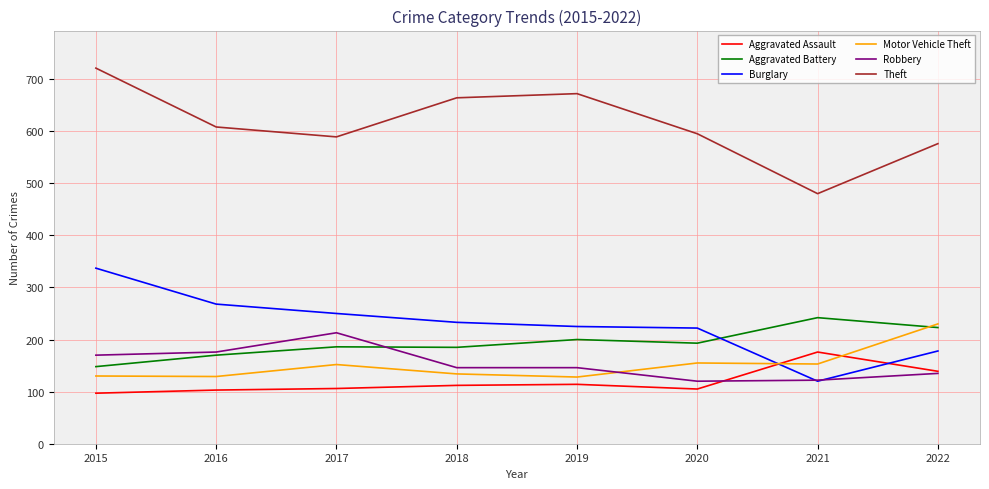

What is the approximate value of Burglary at 2021, to the nearest 50?

100